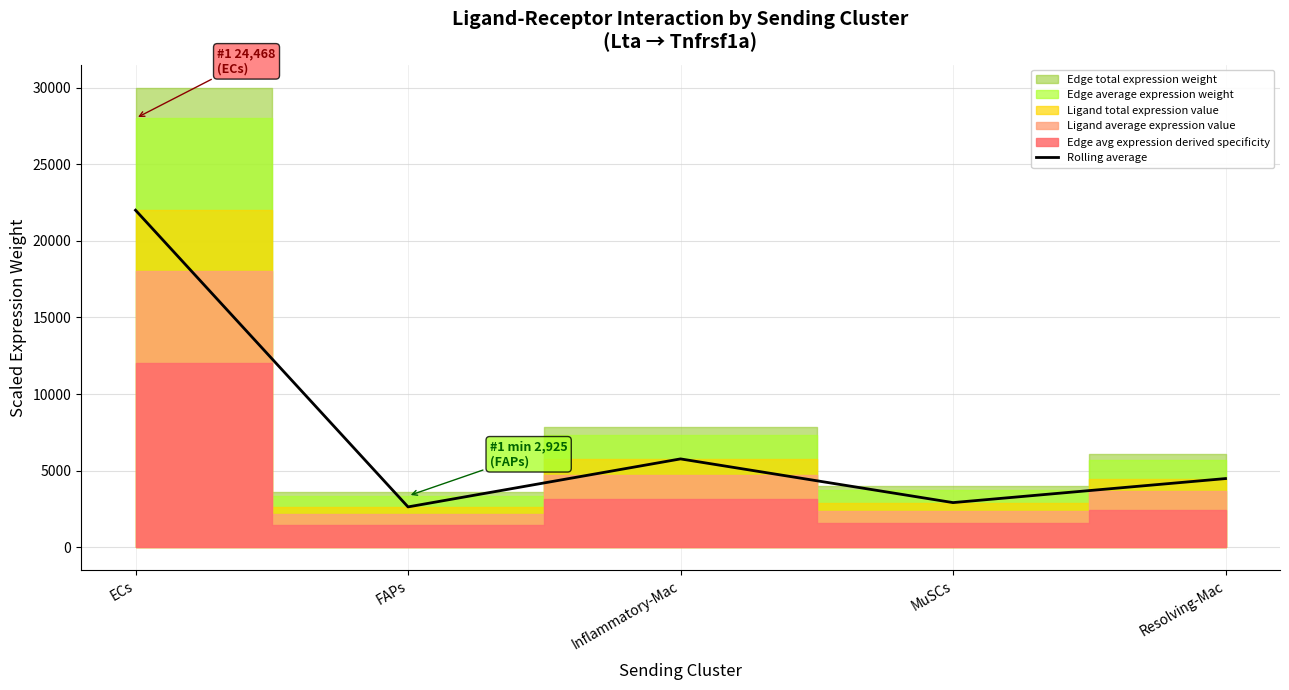

List the labels in order of value, smallest first.

FAPs, MuSCs, Resolving-Mac, Inflammatory-Mac, ECs